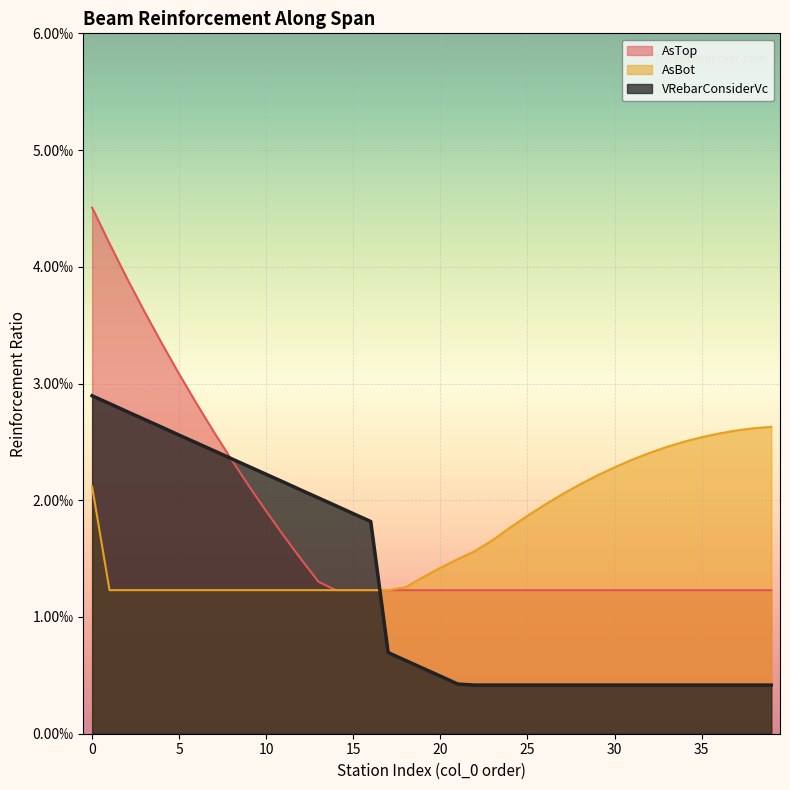

How many categories are shown in the chart?

40